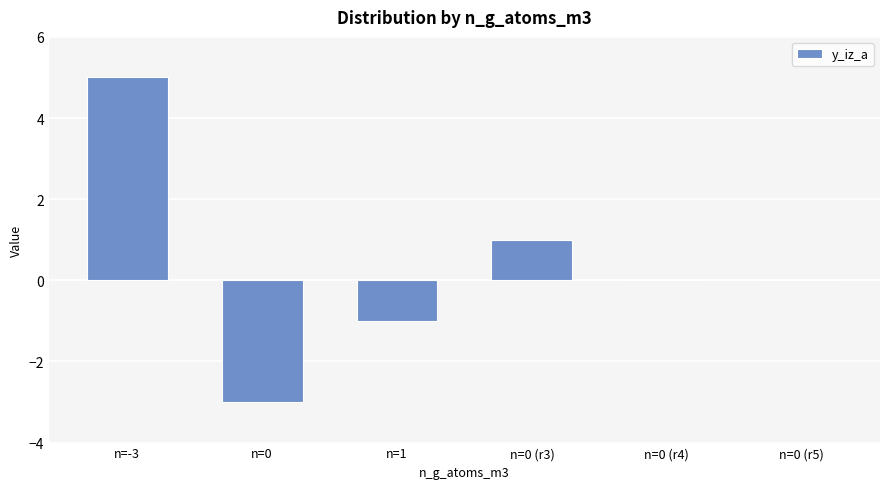

What is the maximum value shown in the chart?

5